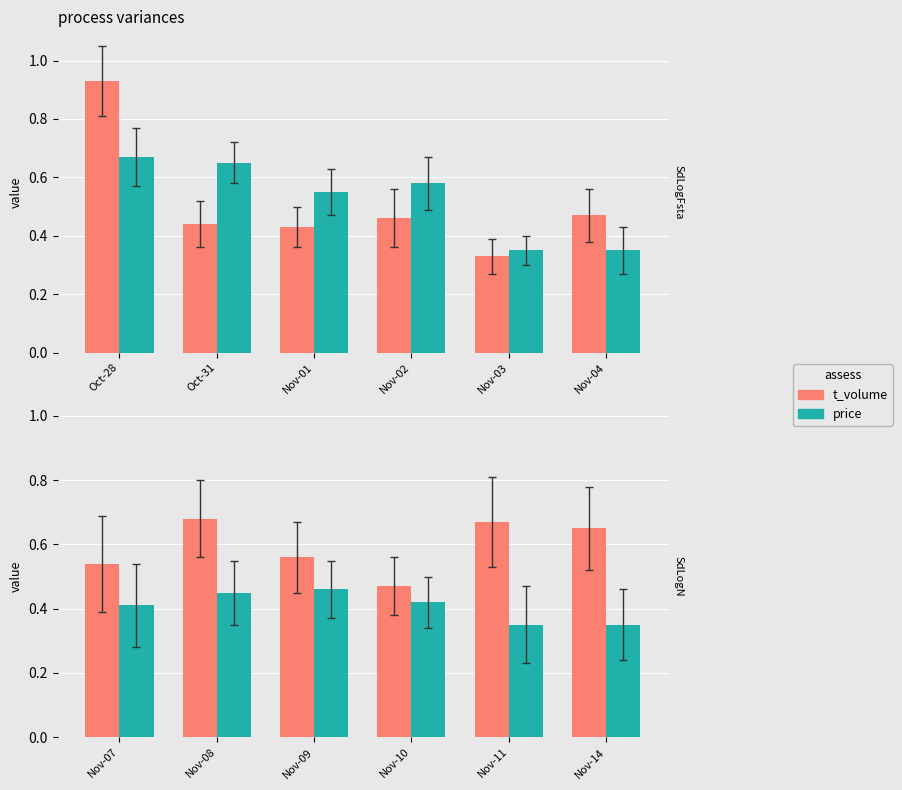

What is the approximate value of price at Nov-14?

0.3